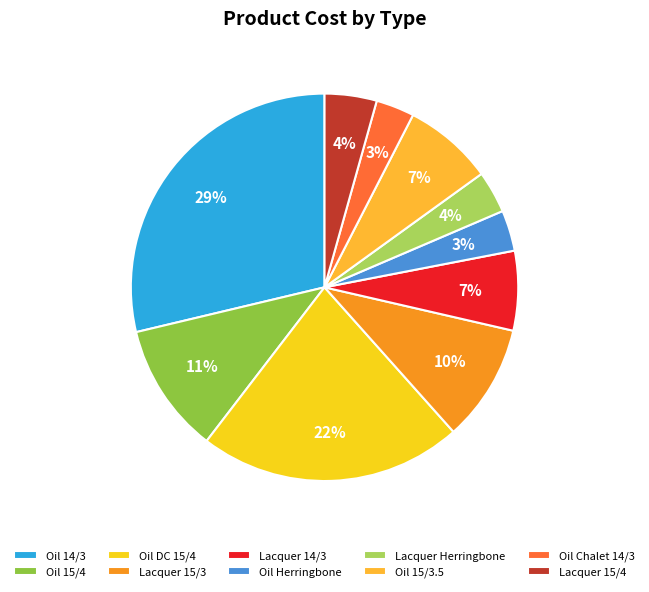

How many segments does this pie chart have?

10